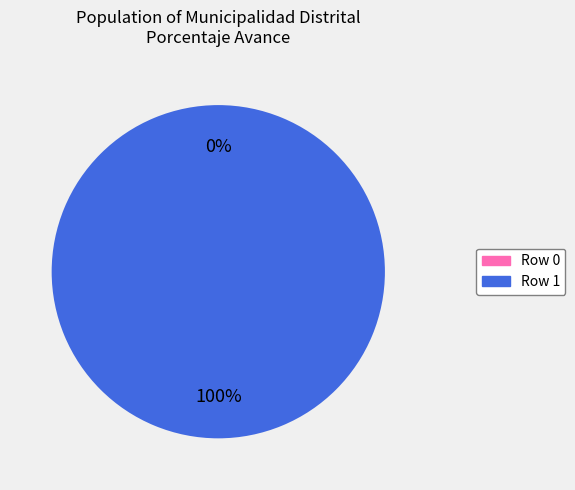

Is Row 0 the majority of the pie?

No